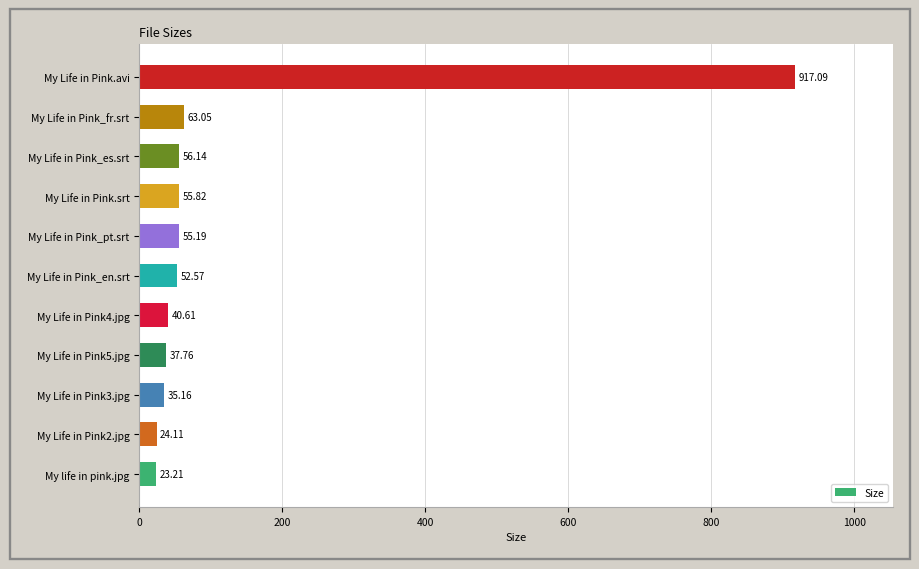

What is the ratio of the value at My Life in Pink_en.srt to the value at My Life in Pink.srt?

0.9